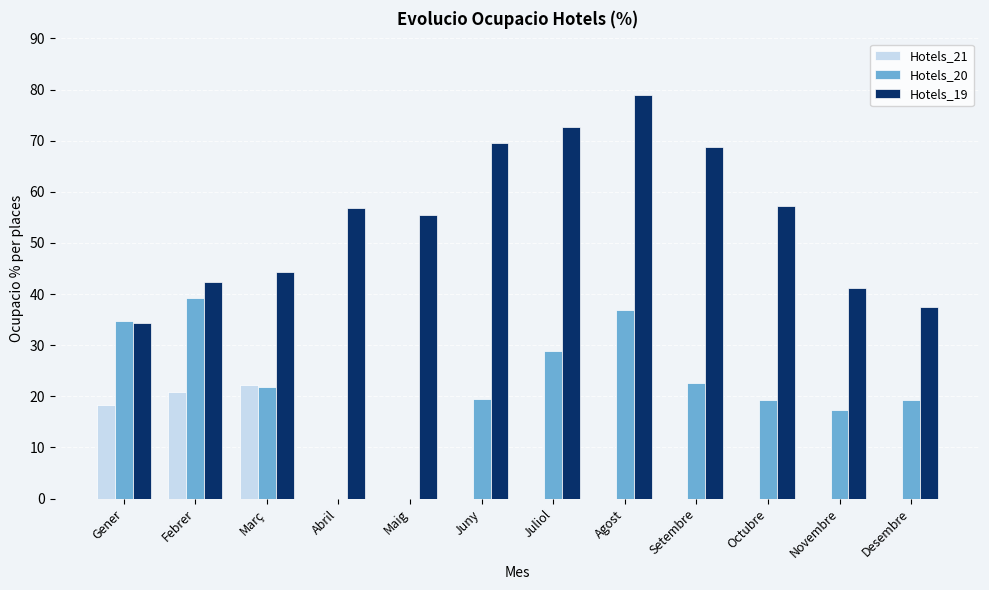

How many values in the Hotels_20 series exceed 21?

6